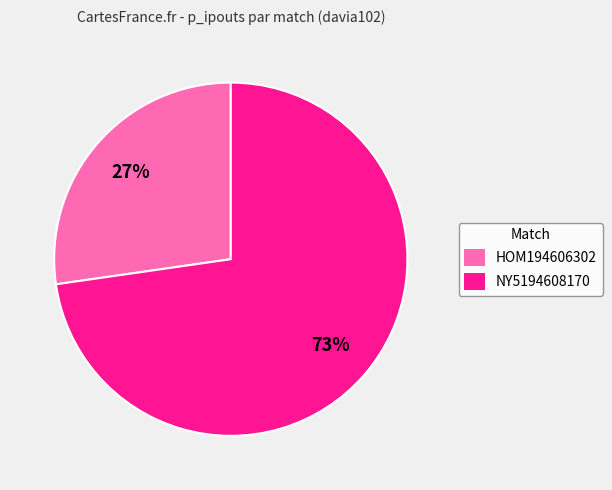

To the nearest percent, what percentage of the pie is NY5194608170?

73%